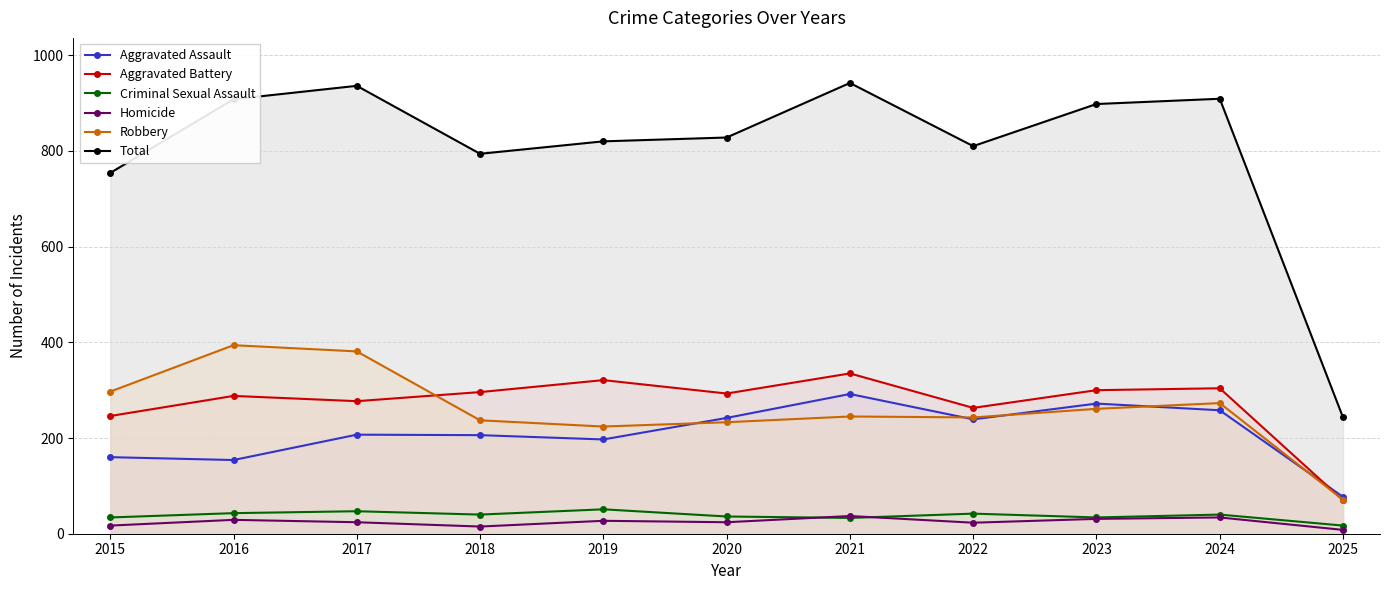

True or false: Criminal Sexual Assault and Aggravated Battery intersect in this chart.

False